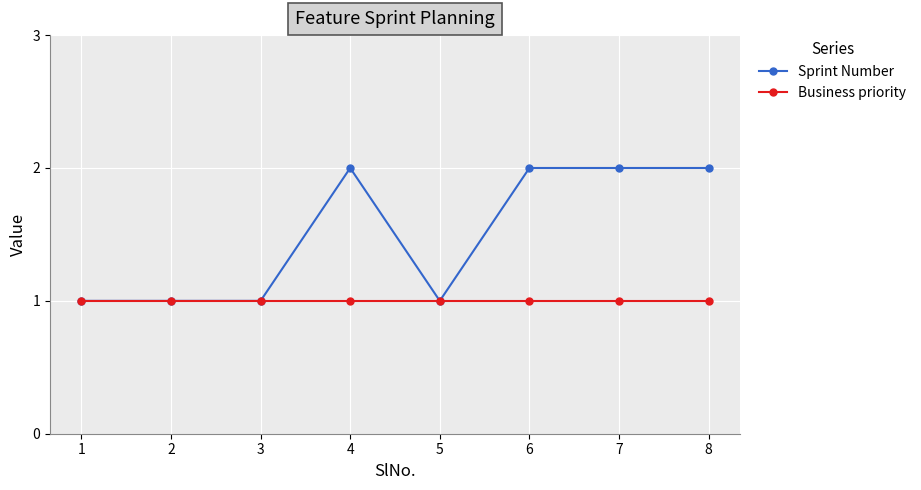

Which series has the largest total across all categories?

Sprint Number